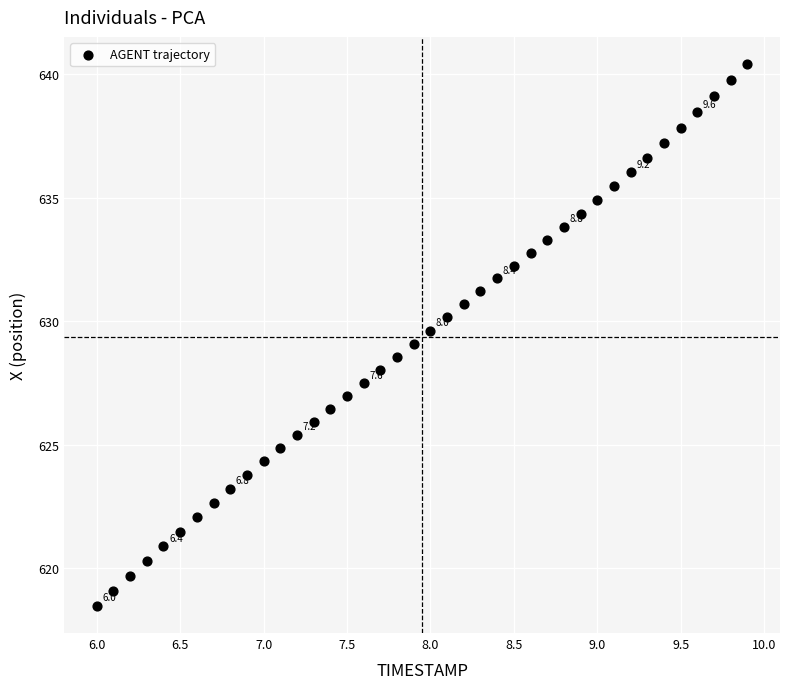

What is the range of X values (max minus min)?

3.9